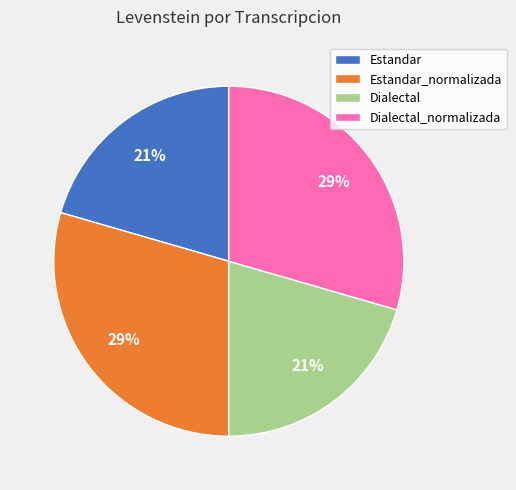

Does any single category account for the majority?

No